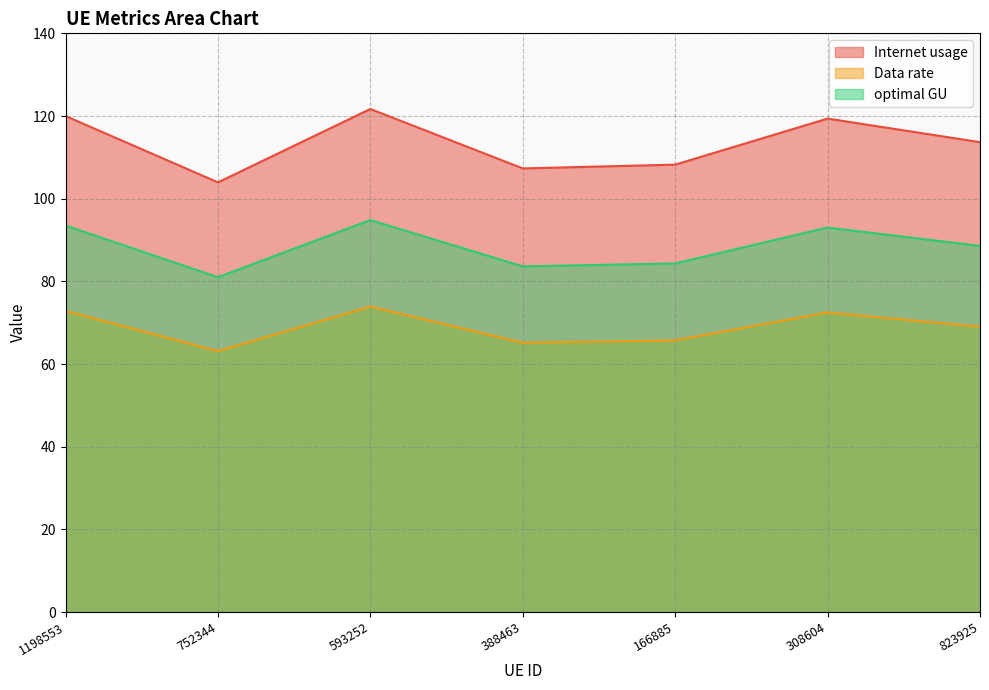

Between 593252 and 823925, which series saw the biggest shift?

Internet usage